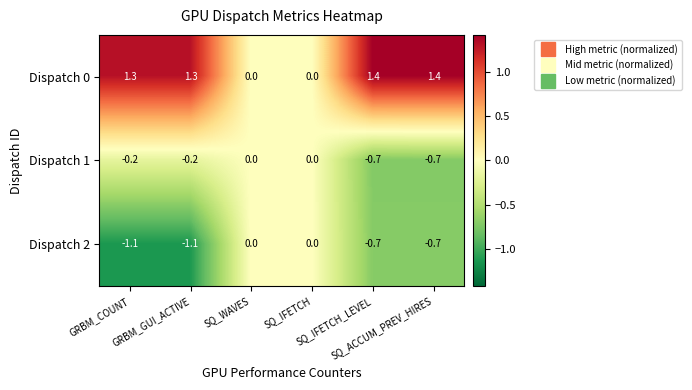

At how many categories does at least one series exceed 1?

4